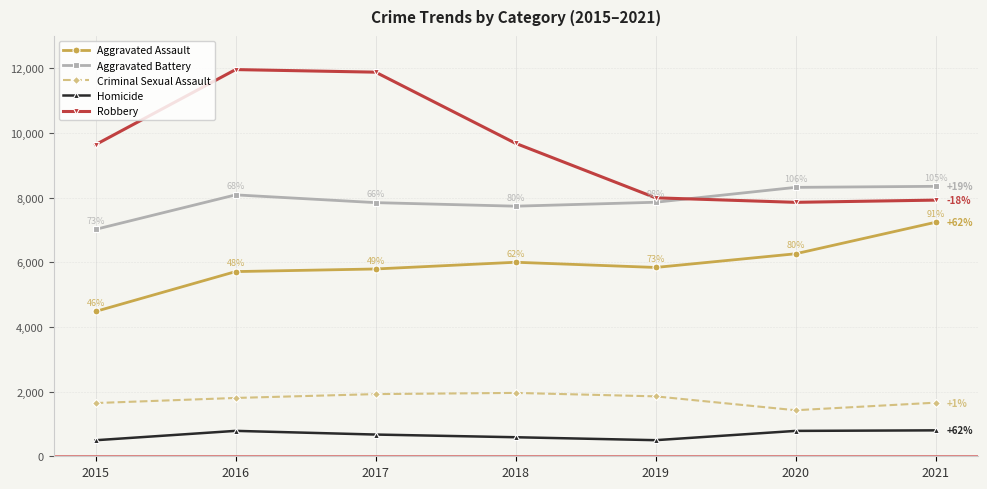

At 2015, list the series in order from smallest to largest.

Homicide, Criminal Sexual Assault, Aggravated Assault, Aggravated Battery, Robbery